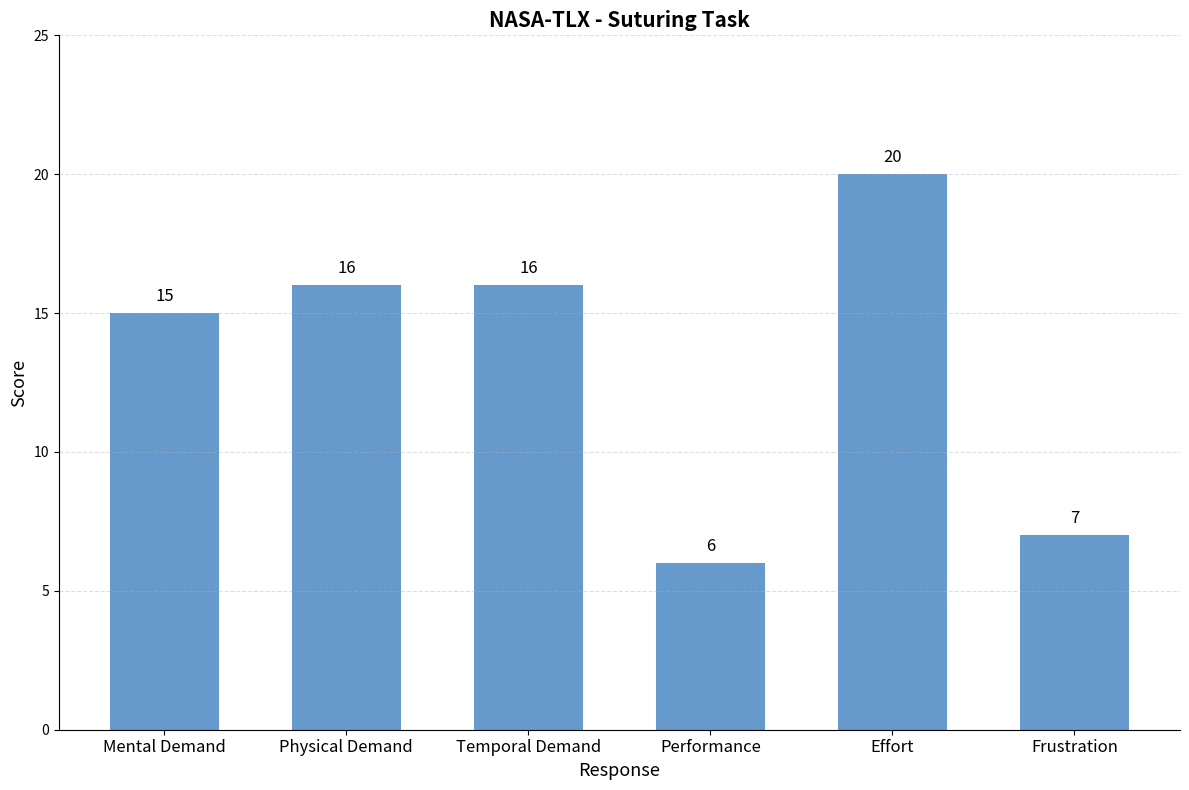

Count the number of data series in this chart.

1